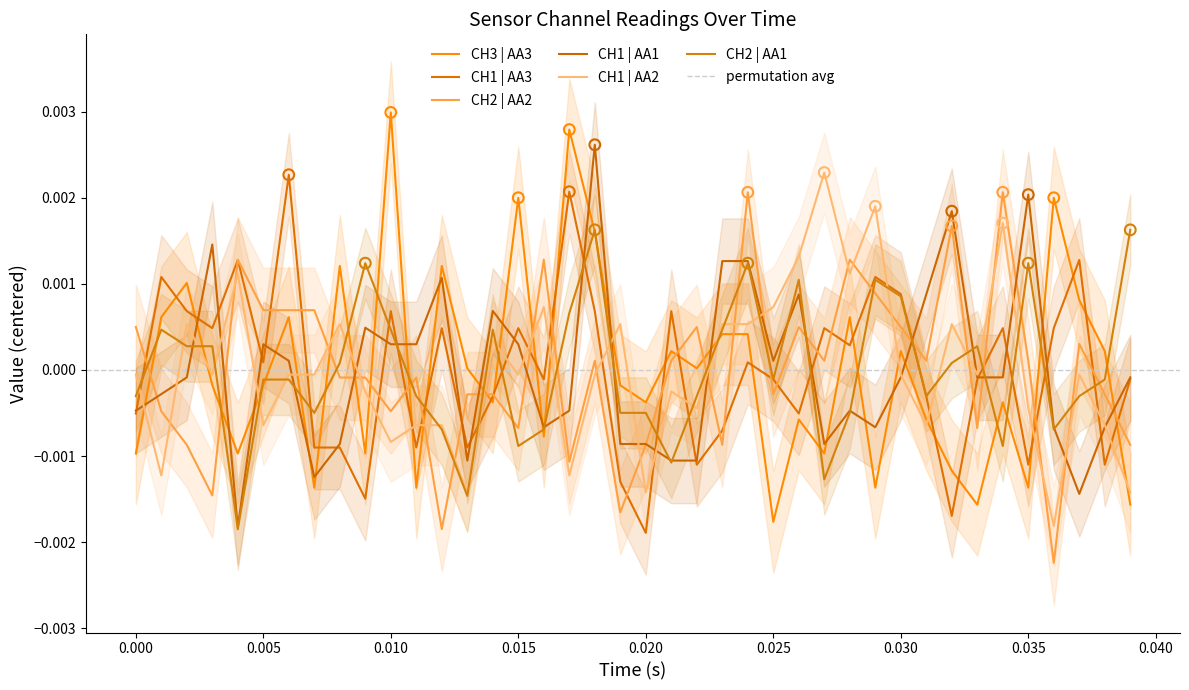

Is the value of CH3 | AA3 at 32 greater than the value of CH1 | AA1 at 25?

No